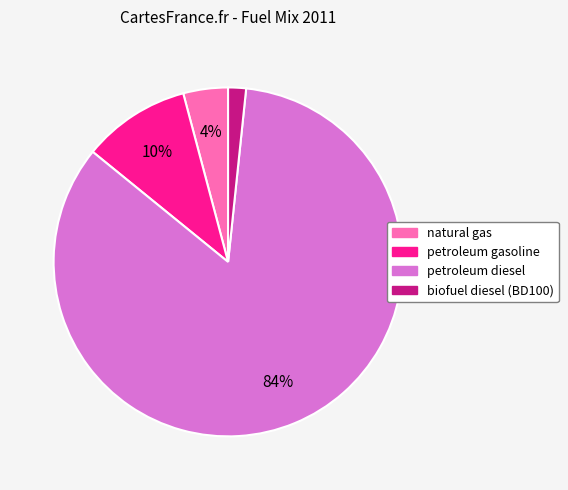

Do natural gas and petroleum gasoline together represent more than half of the pie?

No